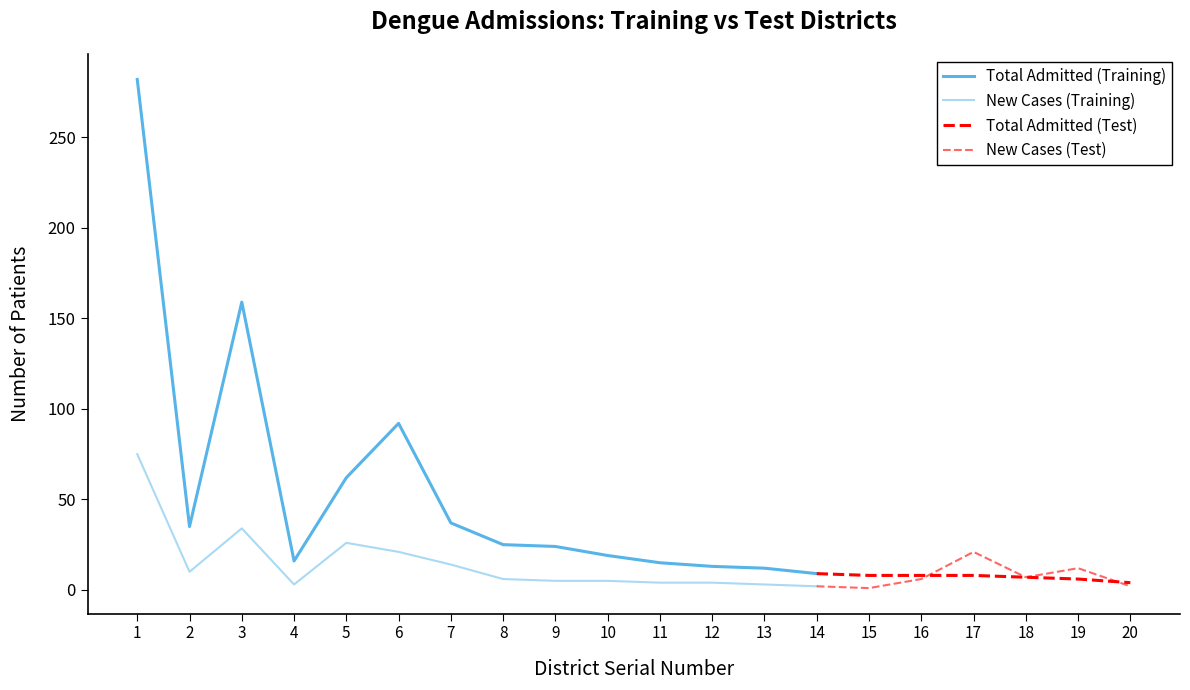

What is the difference between the Total Admitted (col_6 sum) values at 11 and 13?

3